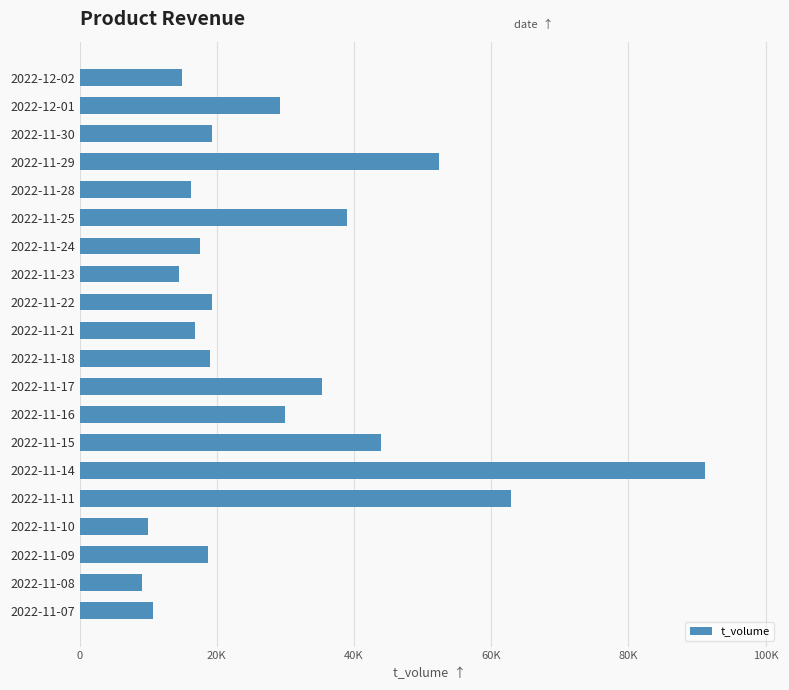

Does the chart contain any negative values?

No